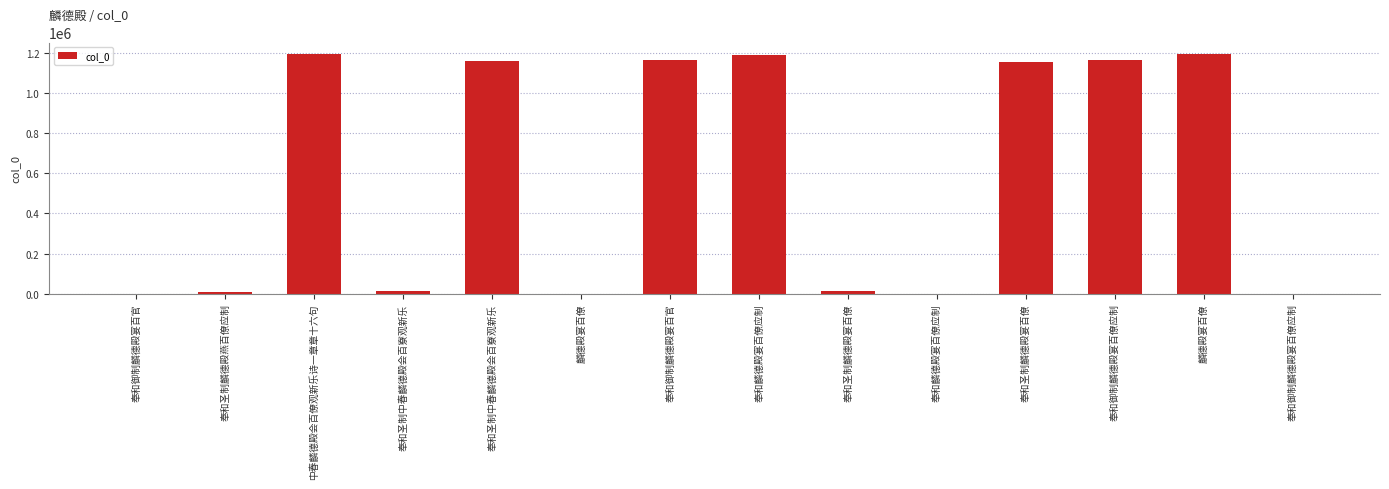

How many series are shown in this chart?

1